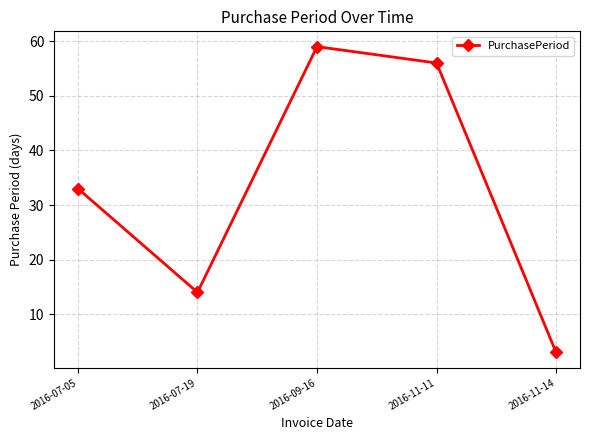

How many points are lower than both their immediate neighbors (excluding endpoints)?

1